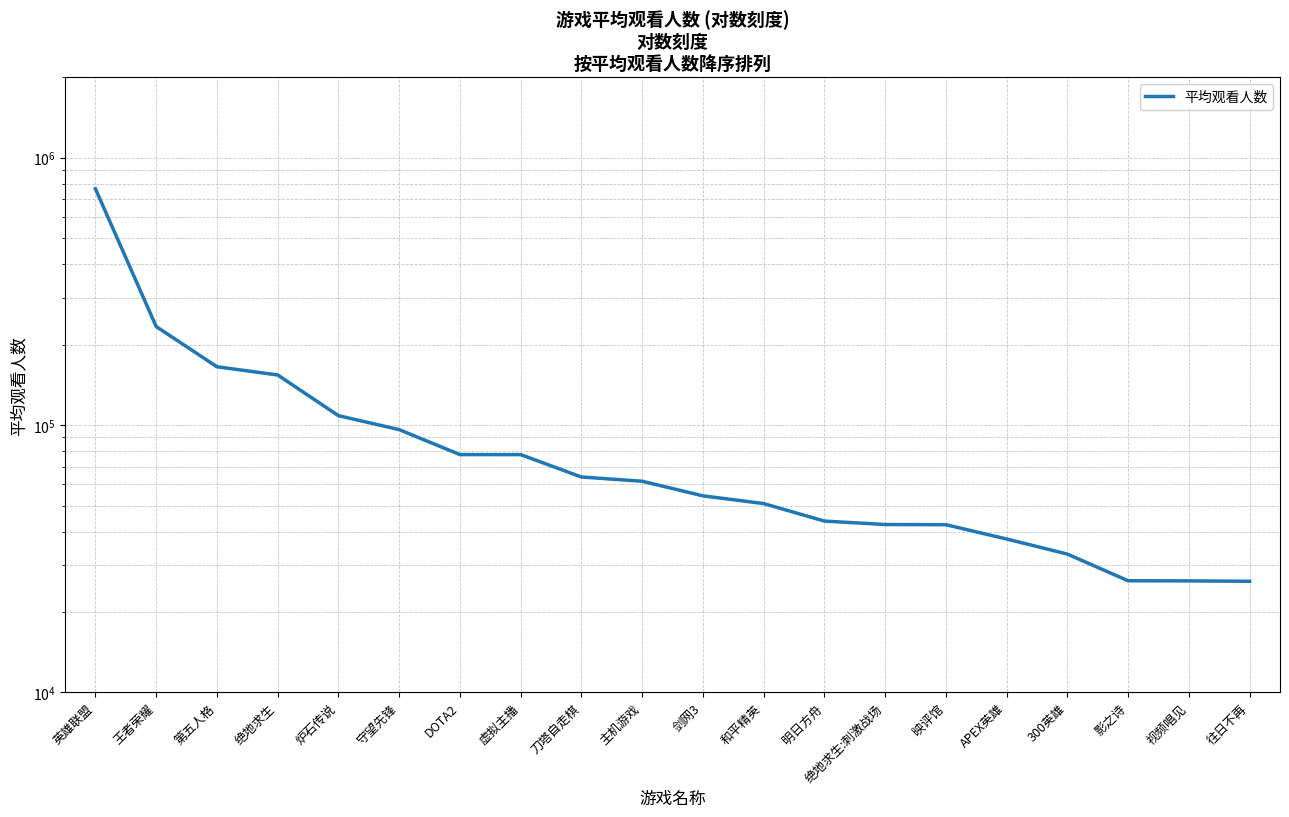

True or false: there are more than 1 points higher than both neighbors.

False